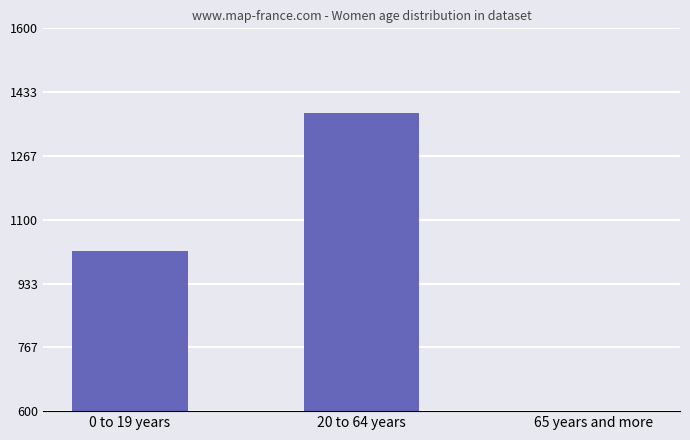

Approximately how many times larger is the value at 65 years and more compared to 20 to 64 years?

0.4